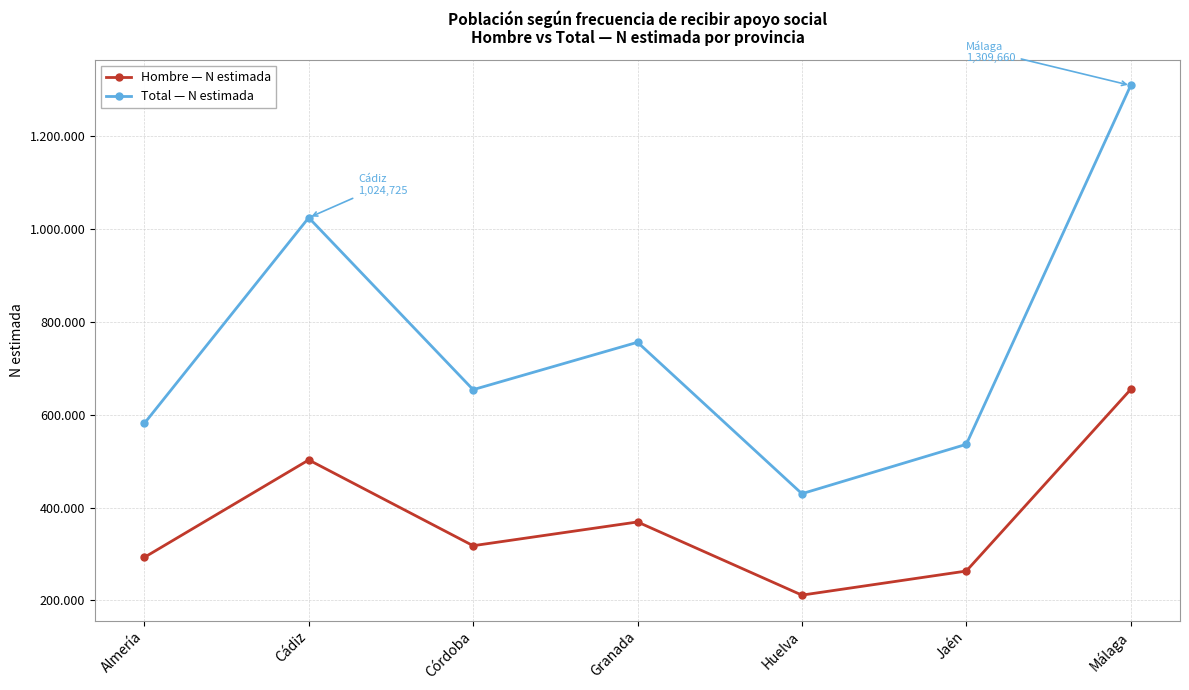

Is the value of Total — N estimada at Almería greater than the value of Hombre — N estimada at Málaga?

No